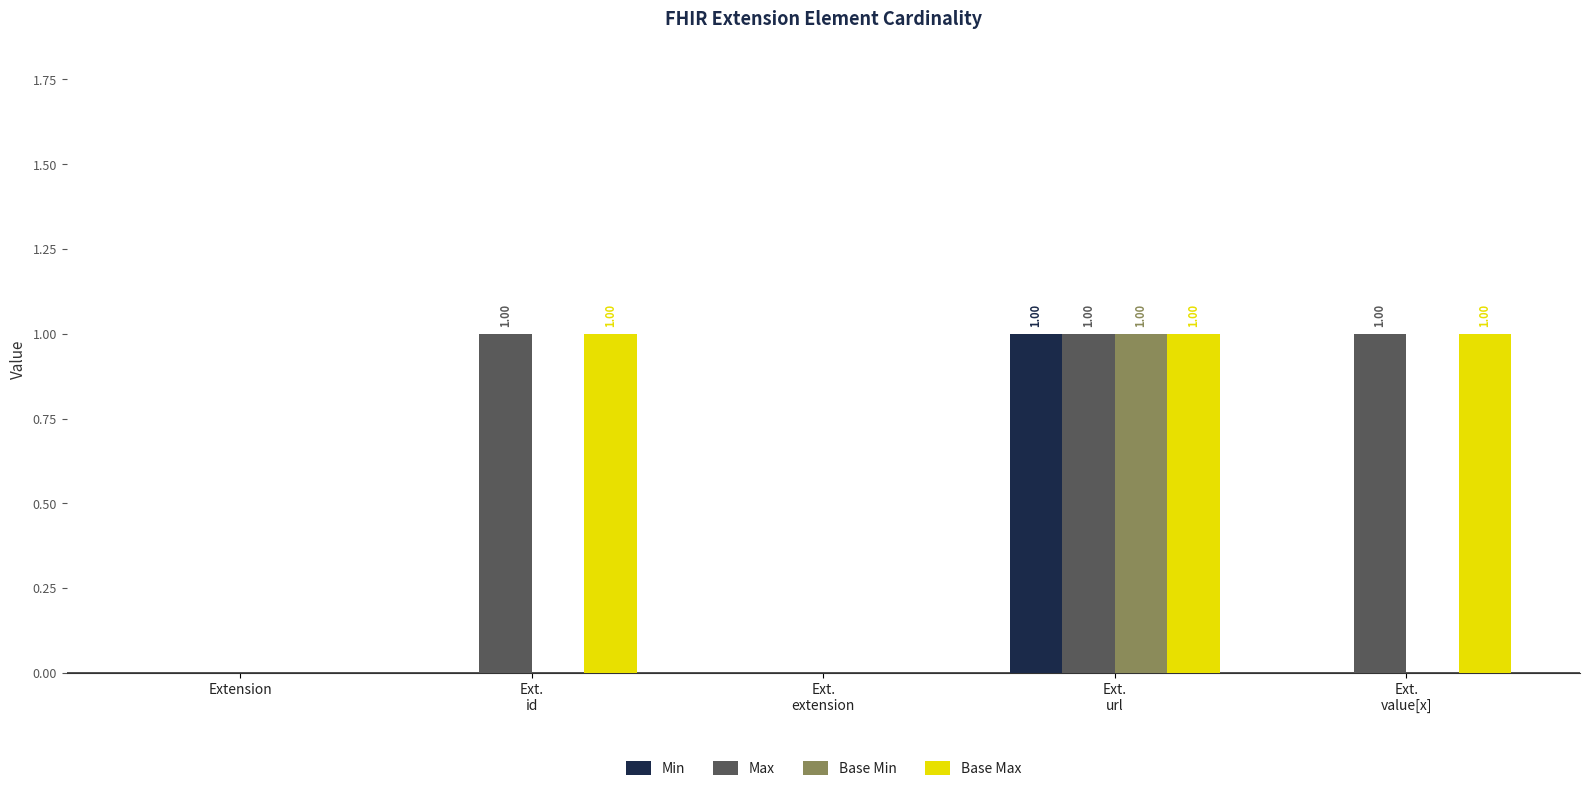

Reading left to right, transcribe all the data shown in this chart.

Min: Extension=0	Ext.
id=0	Ext.
extension=0	Ext.
url=1	Ext.
value[x]=0
Max: Extension=0	Ext.
id=1	Ext.
extension=0	Ext.
url=1	Ext.
value[x]=1
Base Min: Extension=0	Ext.
id=0	Ext.
extension=0	Ext.
url=1	Ext.
value[x]=0
Base Max: Extension=0	Ext.
id=1	Ext.
extension=0	Ext.
url=1	Ext.
value[x]=1